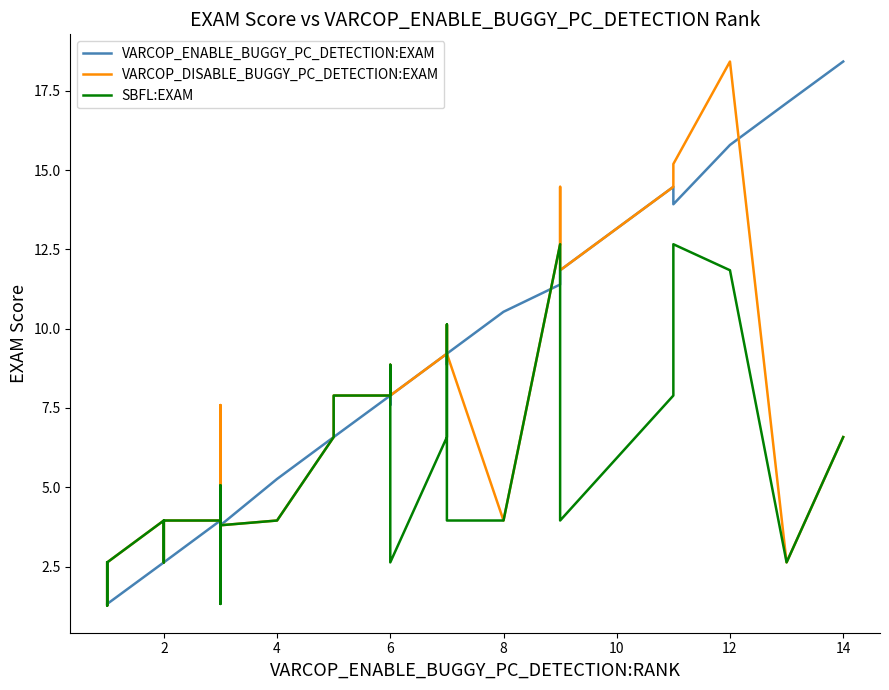

List the series in order of their peak value, lowest first.

SBFL:EXAM, VARCOP_ENABLE_BUGGY_PC_DETECTION:EXAM, VARCOP_DISABLE_BUGGY_PC_DETECTION:EXAM